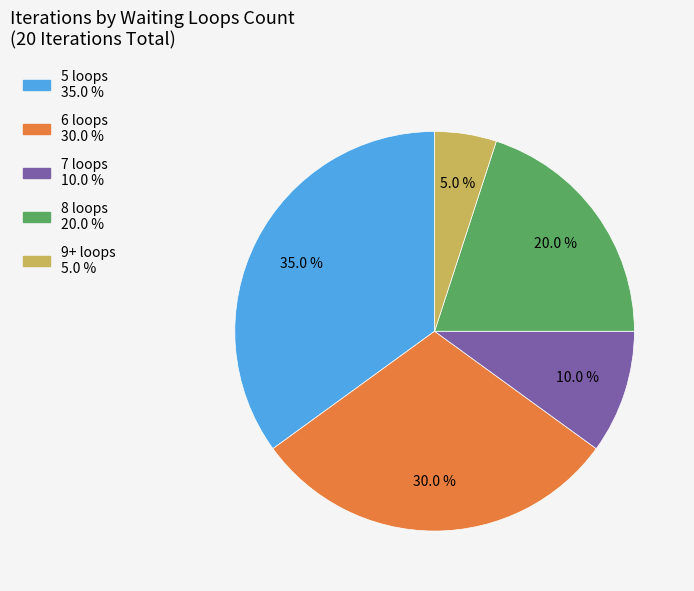

Is there a majority slice in this chart?

No